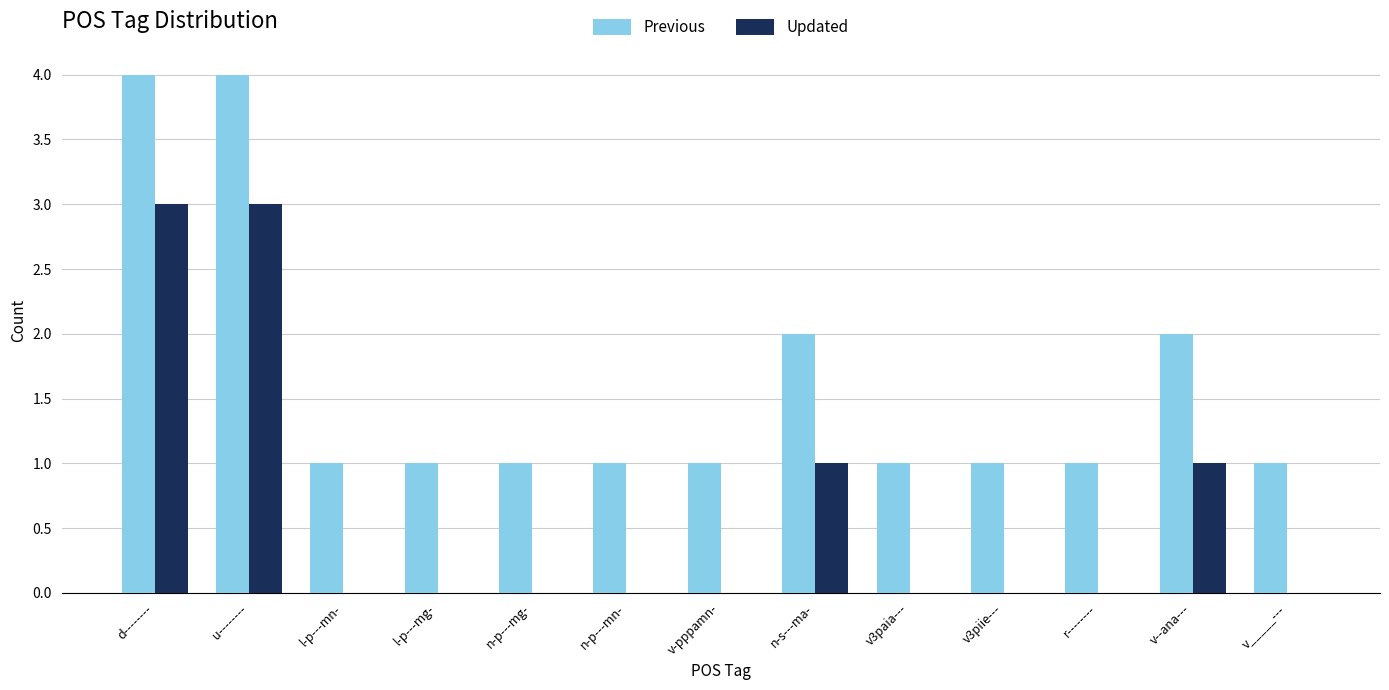

Reading left to right, transcribe all the data shown in this chart.

Previous: d--------=4	u--------=4	l-p---mn-=1	l-p---mg-=1	n-p---mg-=1	n-p---mn-=1	v-pppamn-=1	n-s---ma-=2	v3paia---=1	v3piie---=1	r--------=1	v--ana---=2	v_____---=1
Updated: d--------=3	u--------=3	l-p---mn-=0	l-p---mg-=0	n-p---mg-=0	n-p---mn-=0	v-pppamn-=0	n-s---ma-=1	v3paia---=0	v3piie---=0	r--------=0	v--ana---=1	v_____---=0